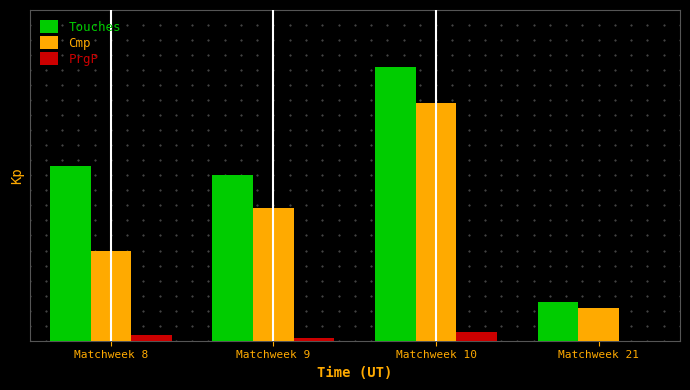

Which has a higher value, Matchweek 10 or Matchweek 8?

Matchweek 10